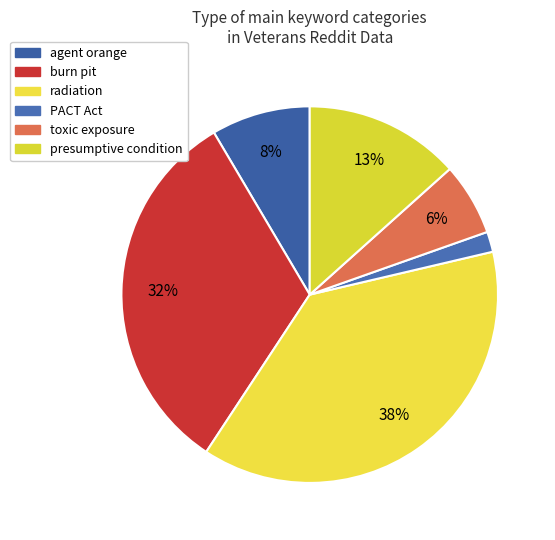

How much of the chart is everything except PACT Act?

98.3%